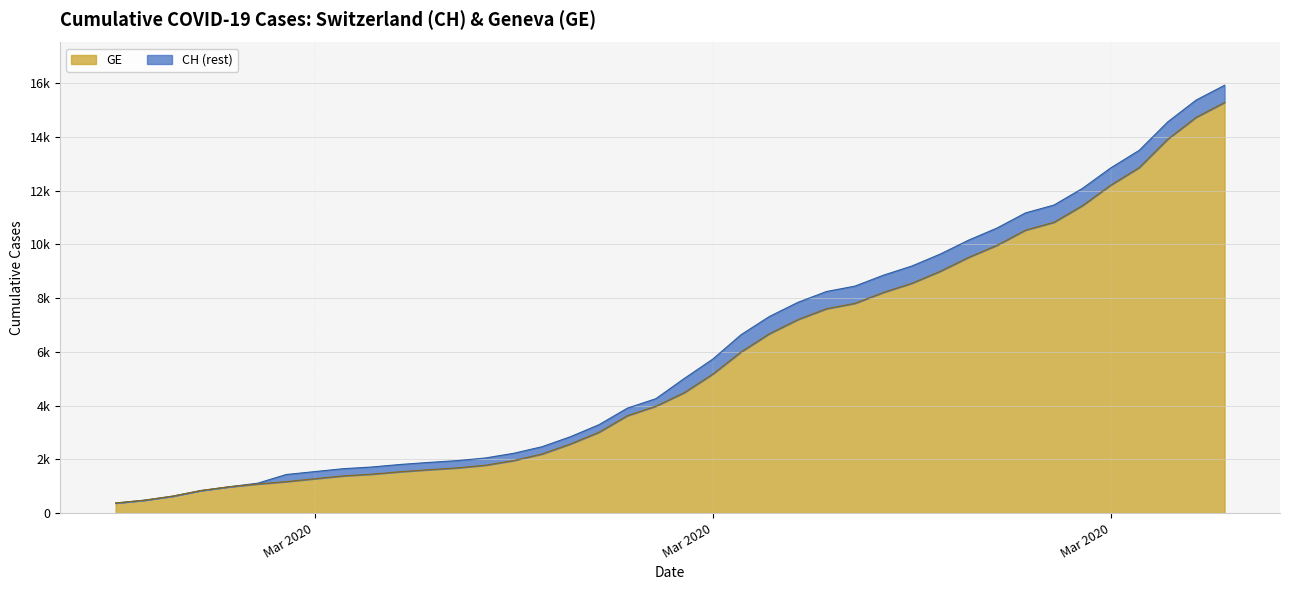

Does the chart have visible grid lines?

Yes